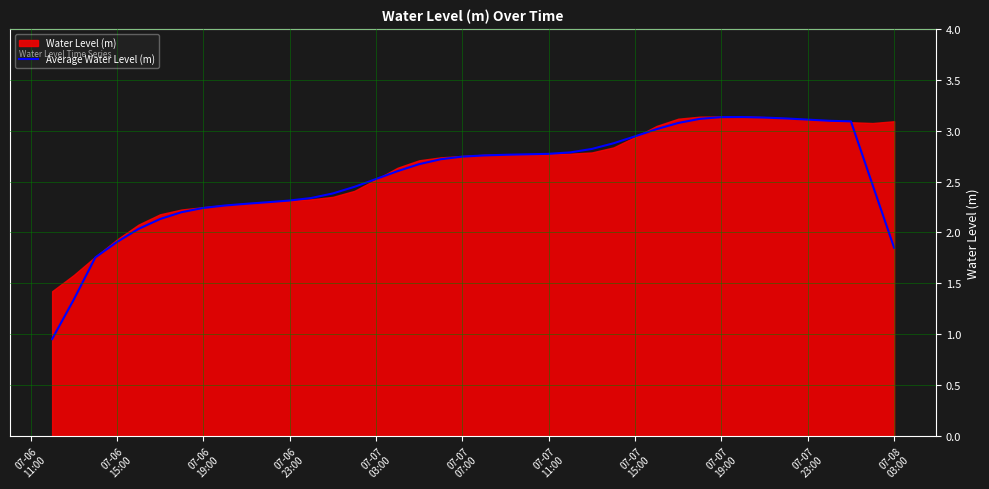

What is the value of the 37th point from the left?

3.1